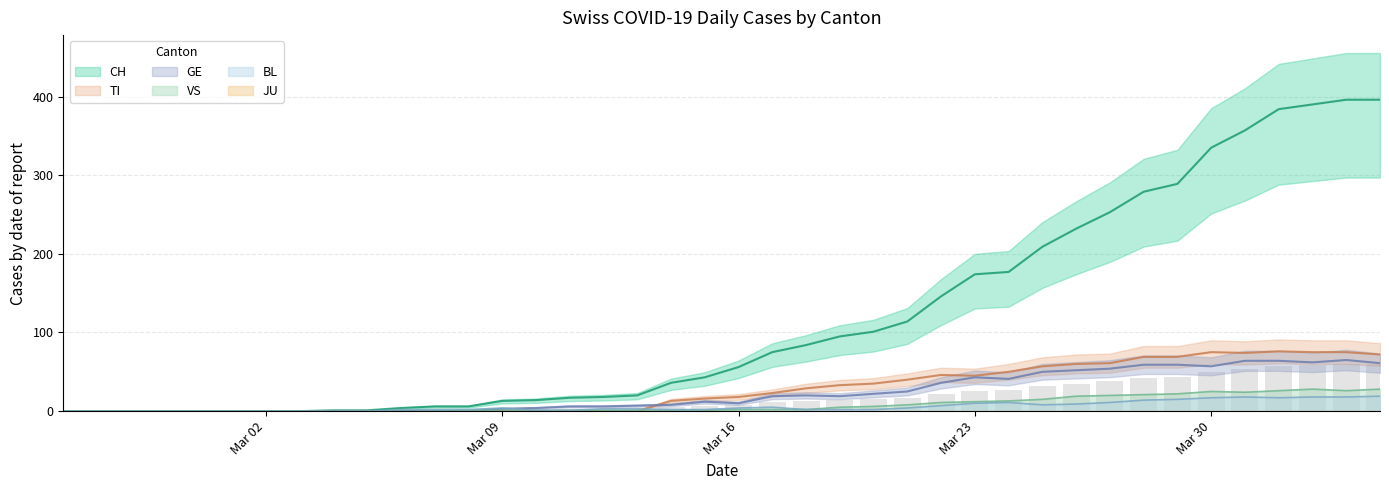

How many groups of bars are there?

40